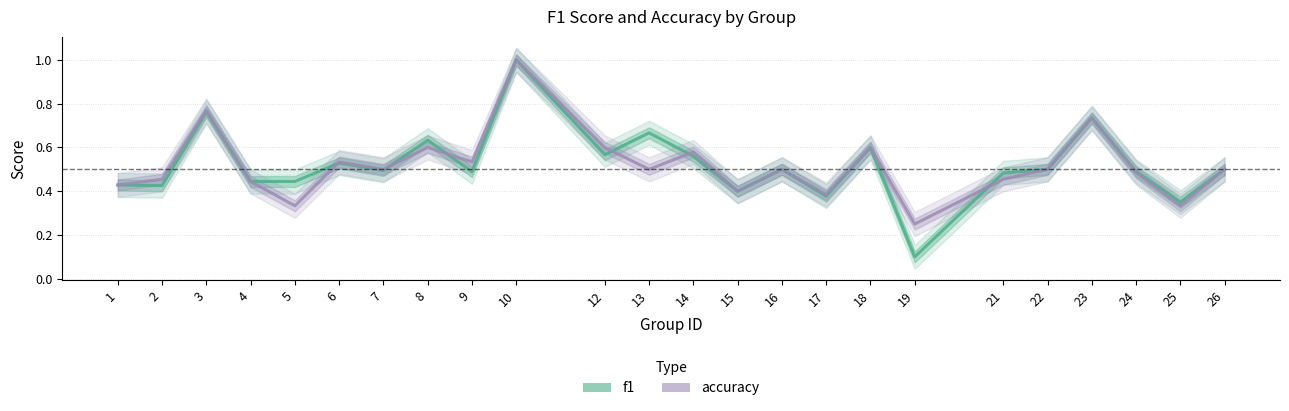

Rank the series by their average value, from highest to lowest.

f1, accuracy